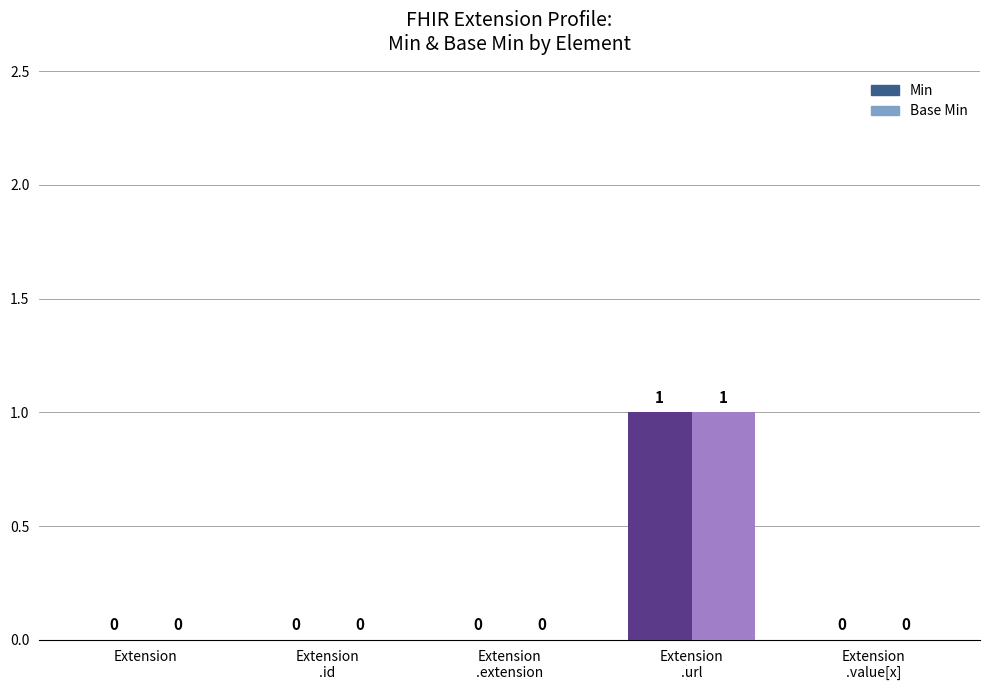

Does the chart contain stacked bars?

No